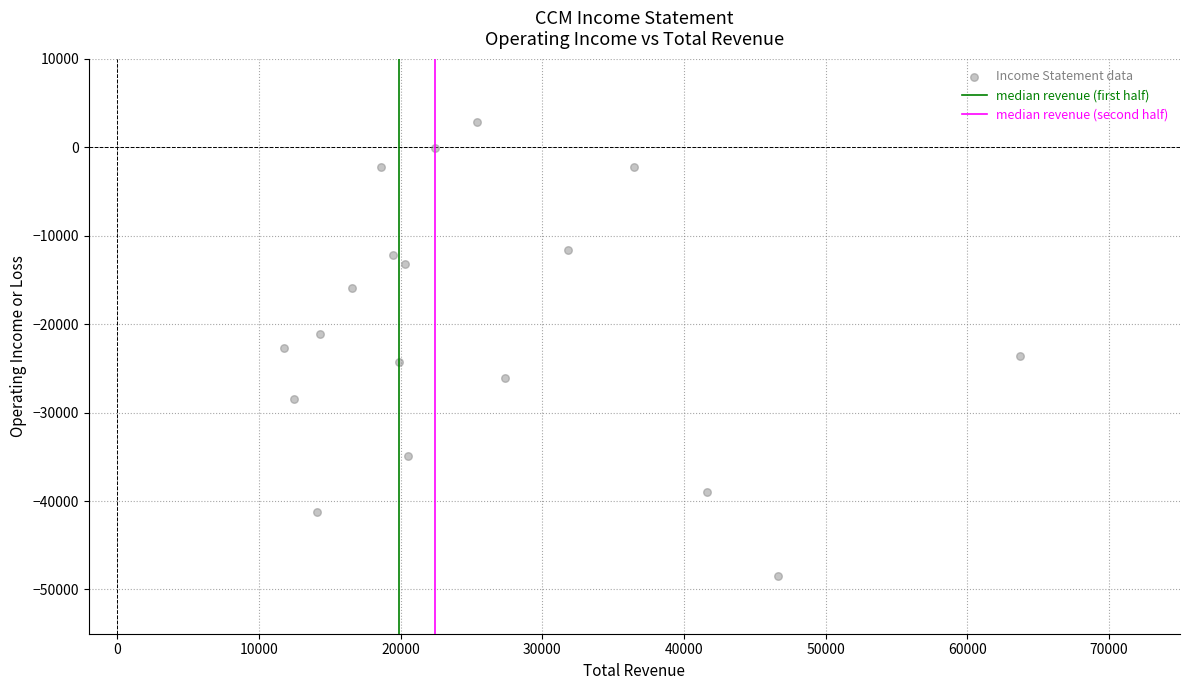

What is the range of Y values (max minus min)?

51400